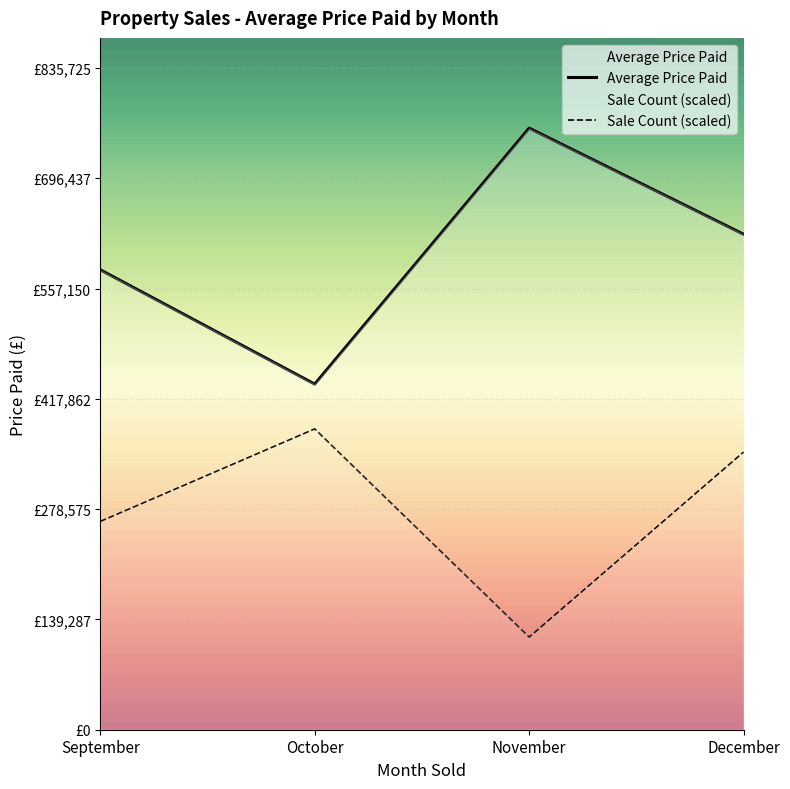

Where does the Average Price Paid series first go above 625689?

November